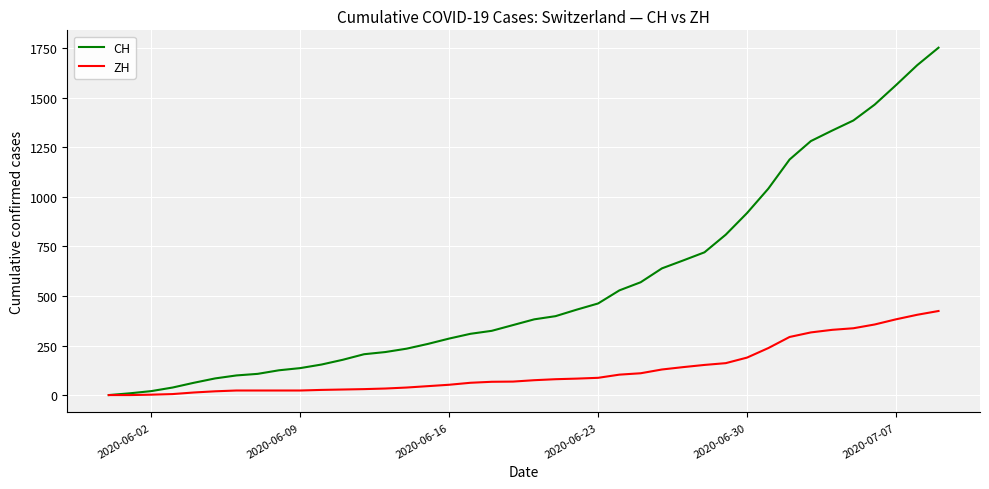

Rank the series by their maximum value, from highest to lowest.

CH, ZH